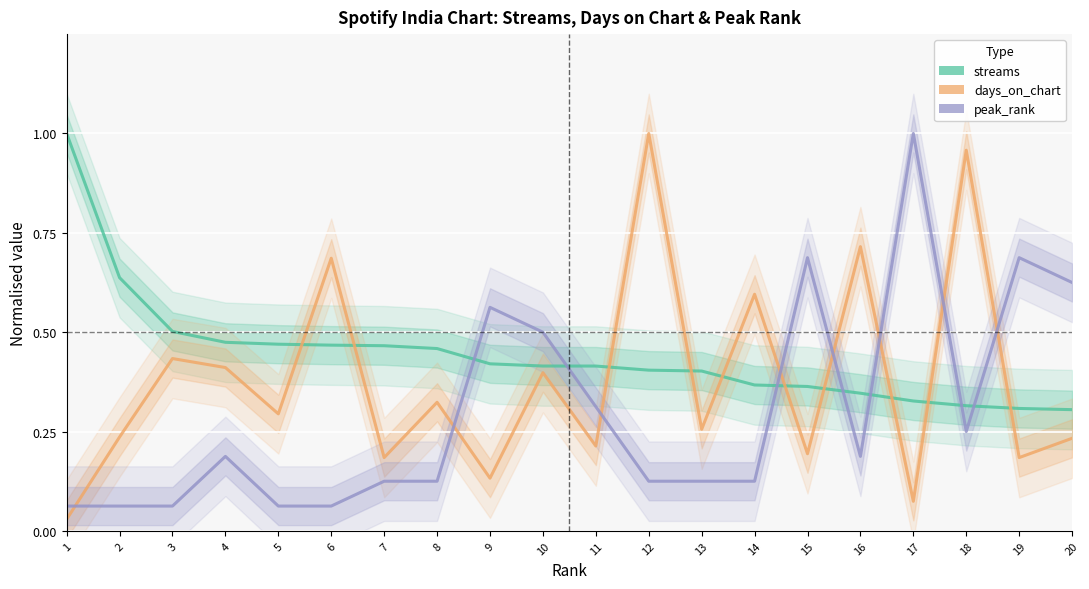

At which category does the chart reach its peak across all series?

1